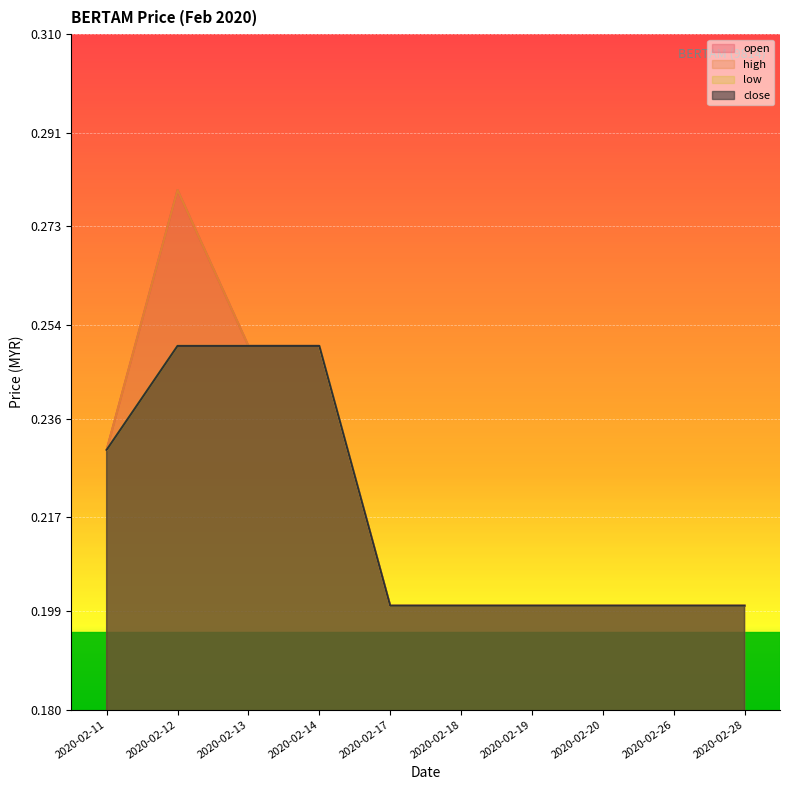

Between 2020-02-17 and 2020-02-14, which is larger?

2020-02-14